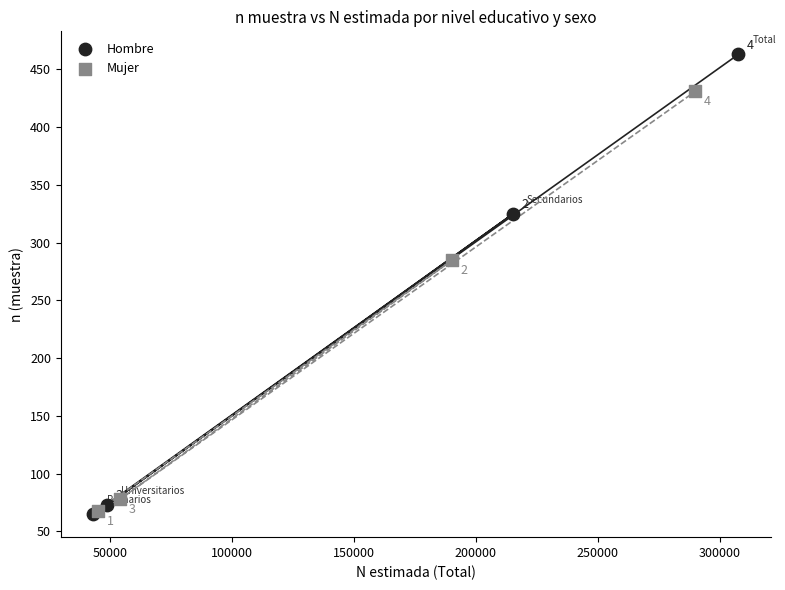

Which series contains the highest Y value?

Hombre